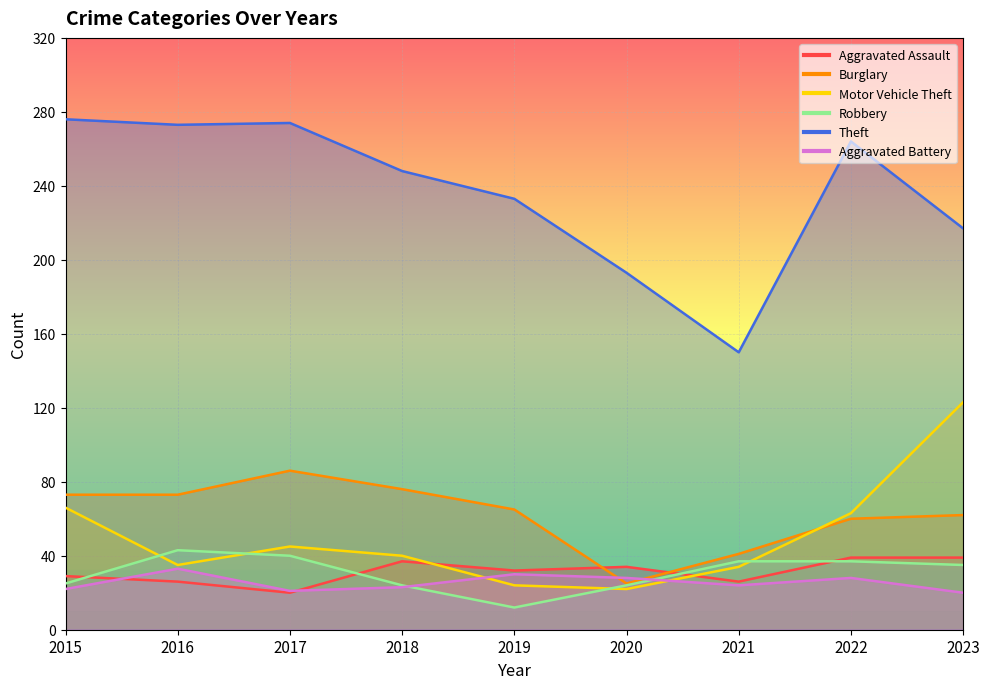

What is the minimum value shown in the chart?

12